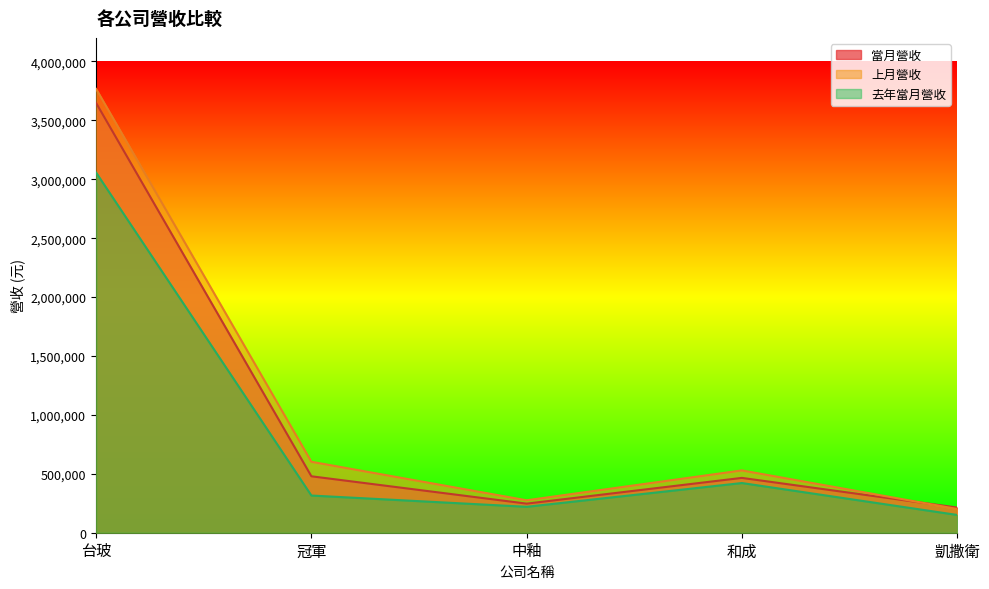

How many lines are shown in the chart?

3